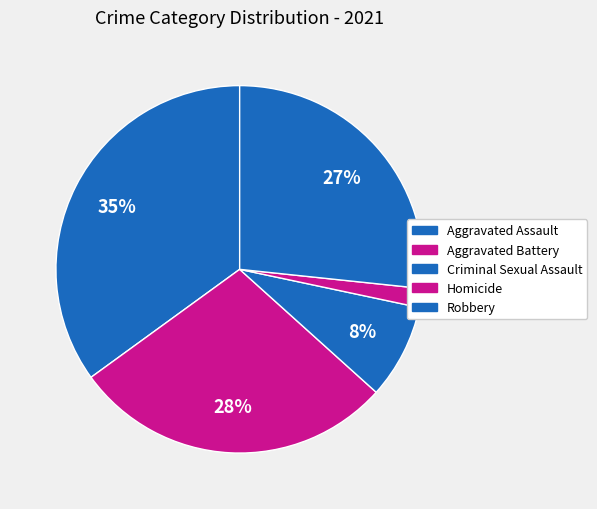

What is the largest slice in the pie chart?

Aggravated Assault